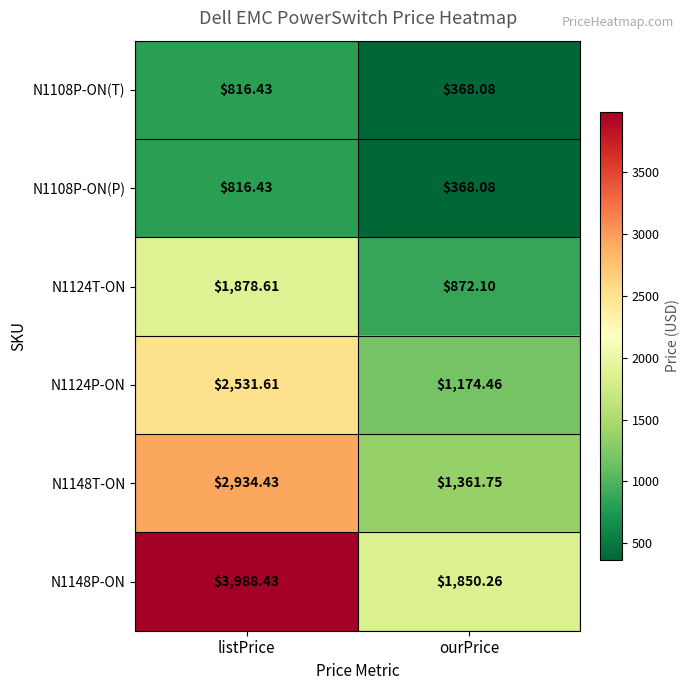

Which series changed the most between listPrice and ourPrice?

N1148P-ON